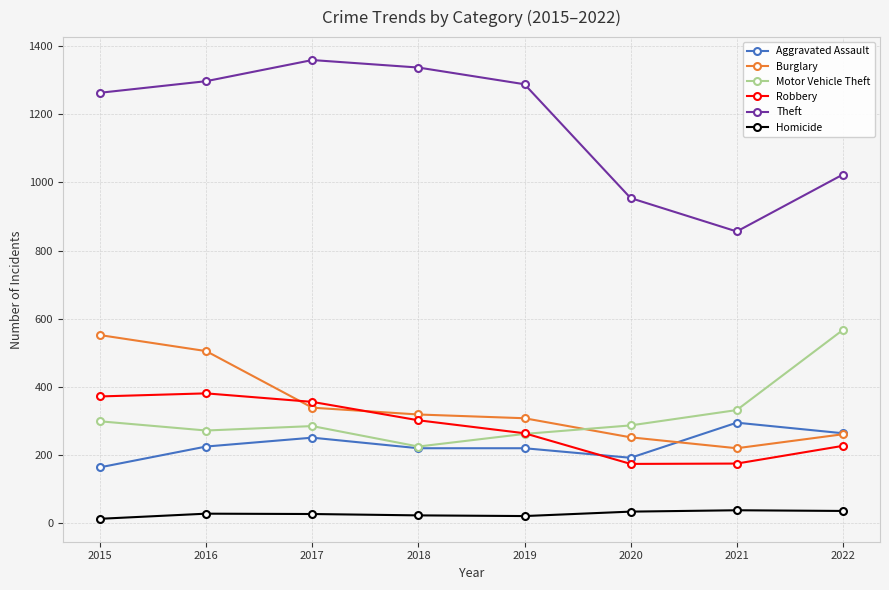

What is the sum of all Homicide values?

220